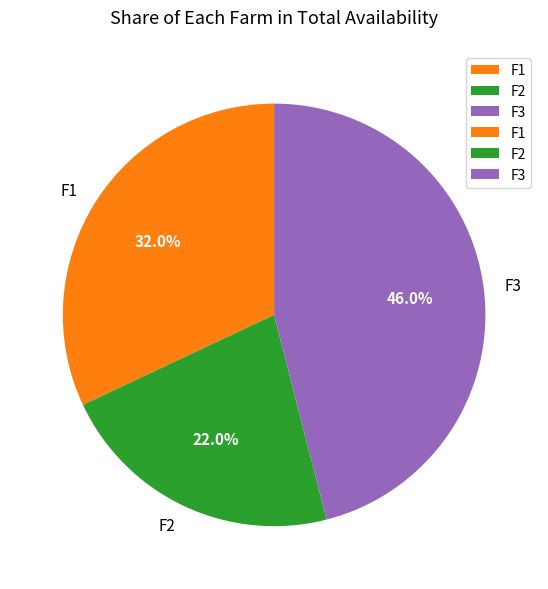

Which slice is the smallest?

F2